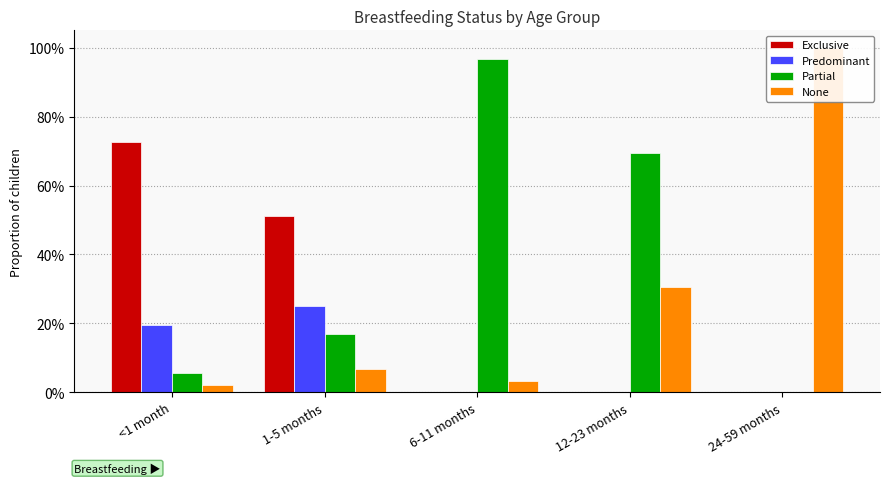

At how many categories does at least one series exceed 0?

5